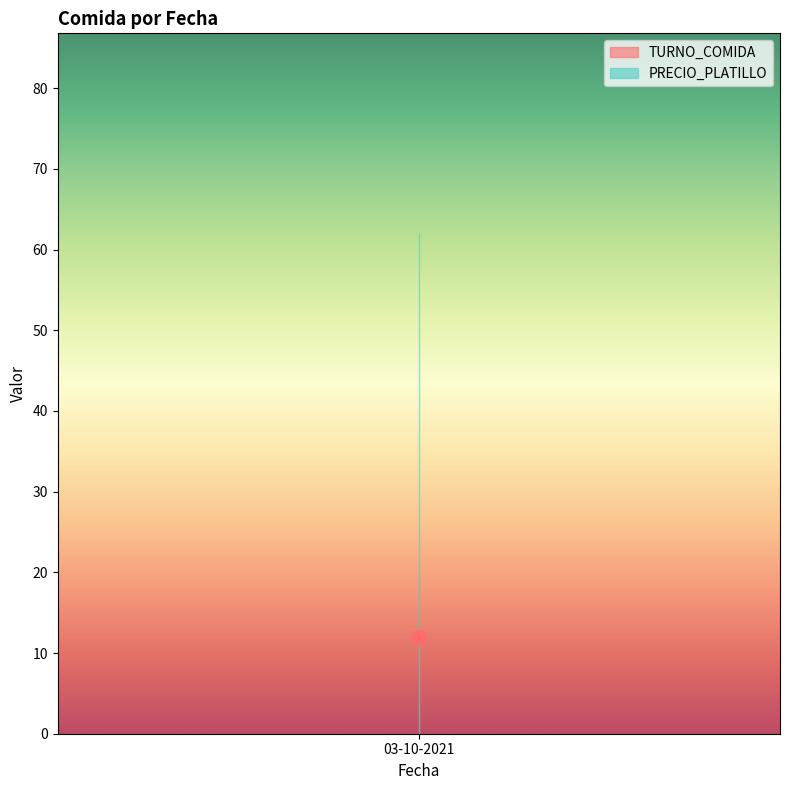

What is the average value of the TURNO_COMIDA series?

12